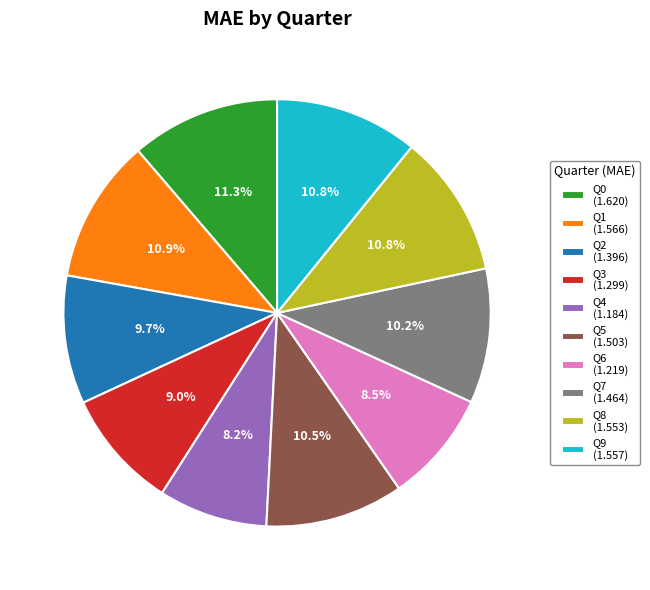

Which has a higher value, Q2 or Q6?

Q2